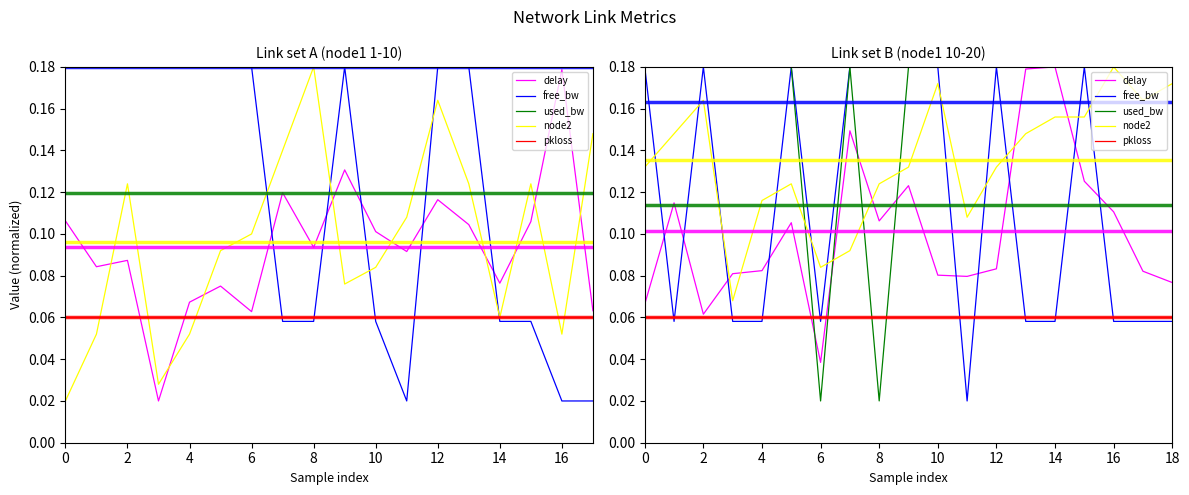

Which category has the lowest value in the free_bw series?

11